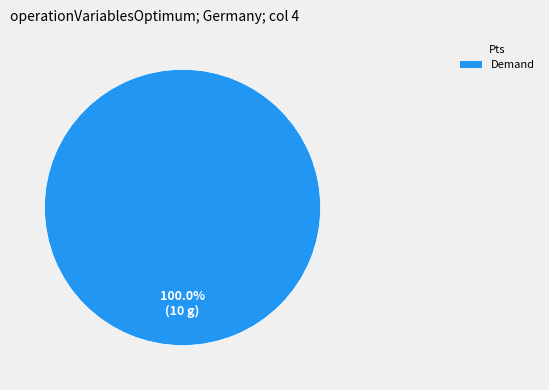

Does any single category account for the majority?

Yes